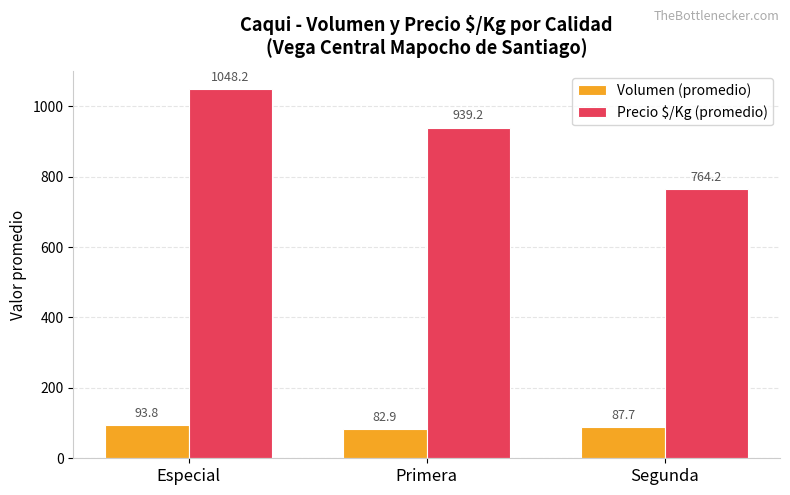

Is the value of Volumen (promedio) at Segunda greater than the value of Precio $/Kg (promedio) at Especial?

No